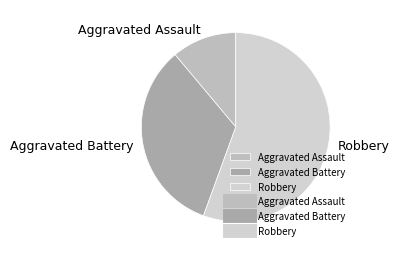

Is the sum of Robbery and Aggravated Battery greater than half?

Yes